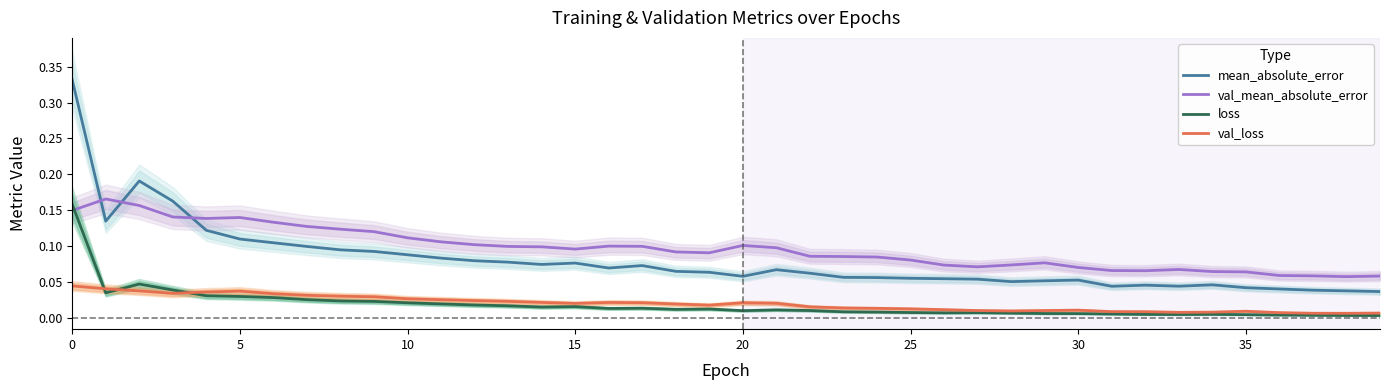

What is the label of the 25th point from the left?

24